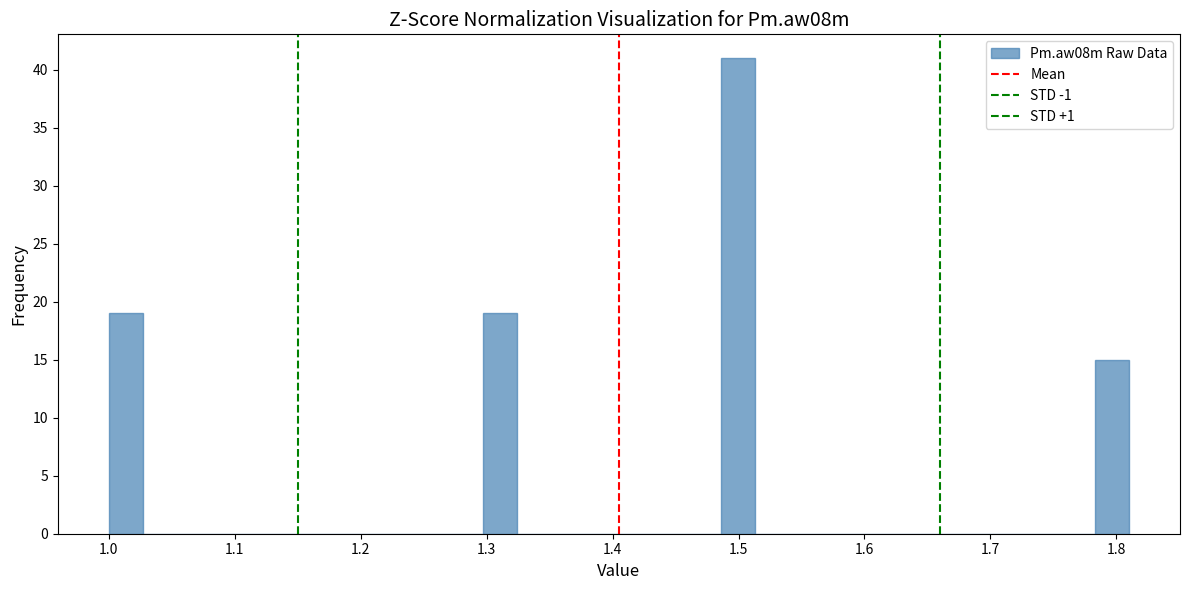

Around what value on the x-axis is the tallest bar? Give the approximate position of its centre, as read against the axis.

1.50